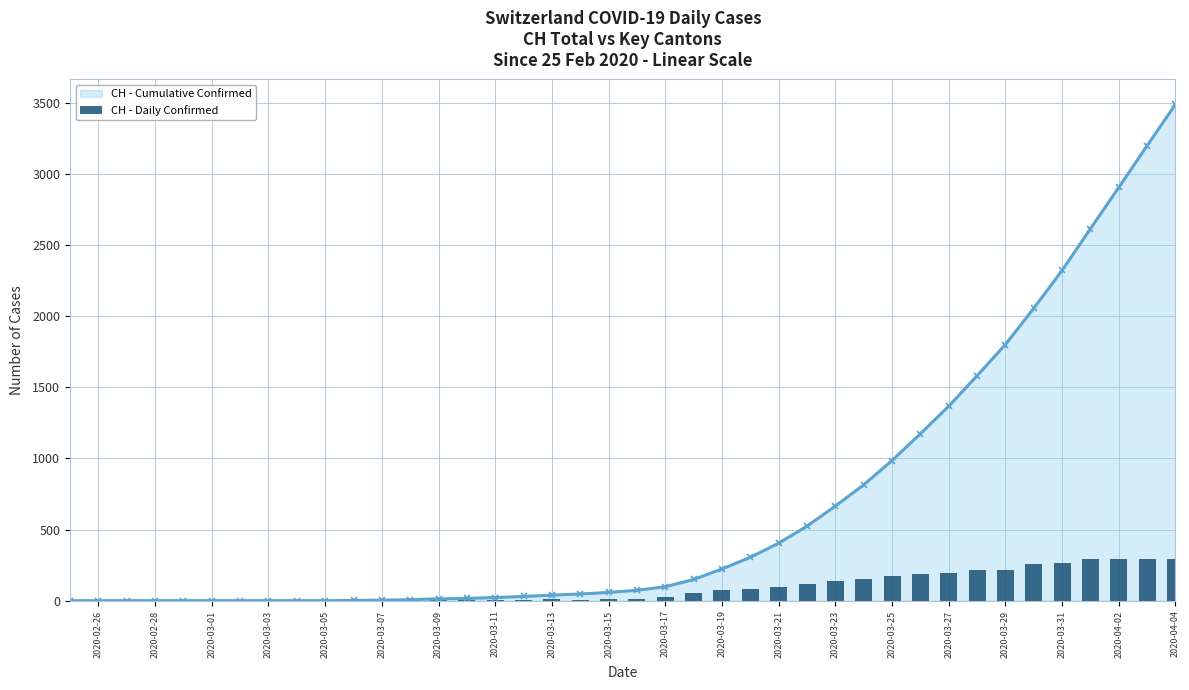

What is the sum of all values?

3488